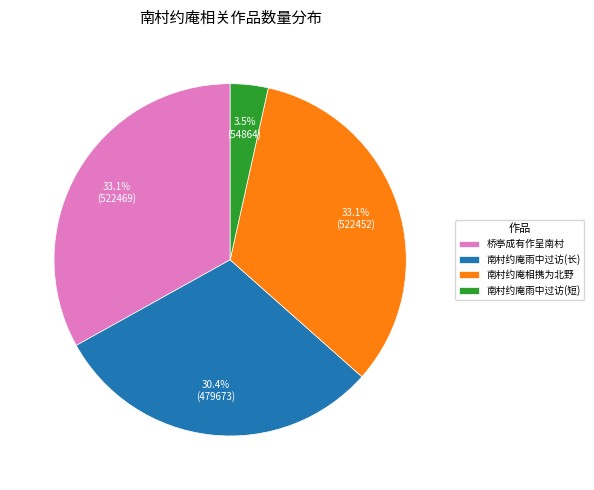

Between 南村约庵相携为北野 and 南村约庵雨中过访(短), which is larger?

南村约庵相携为北野